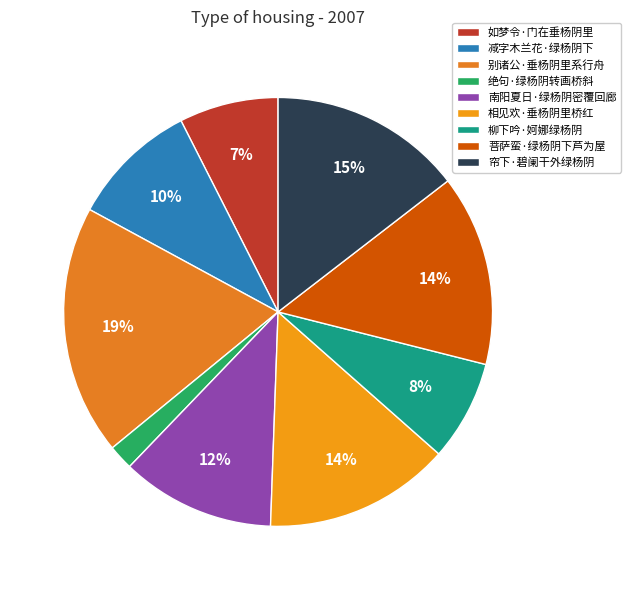

Count the number of slices in the pie.

9